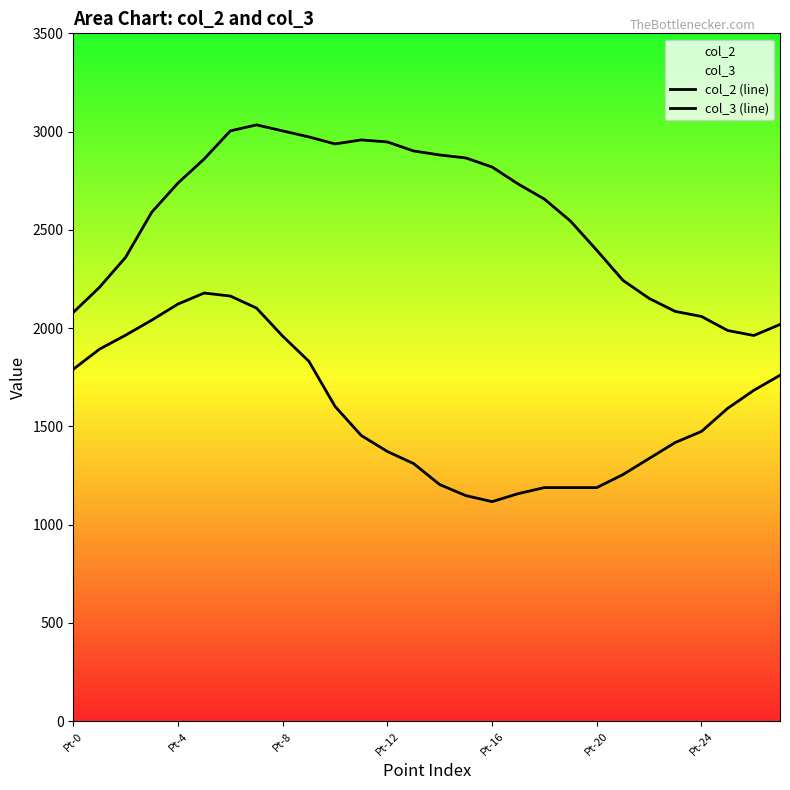

True or false: col_2 (line) has more than 2 points higher than both neighbors.

False